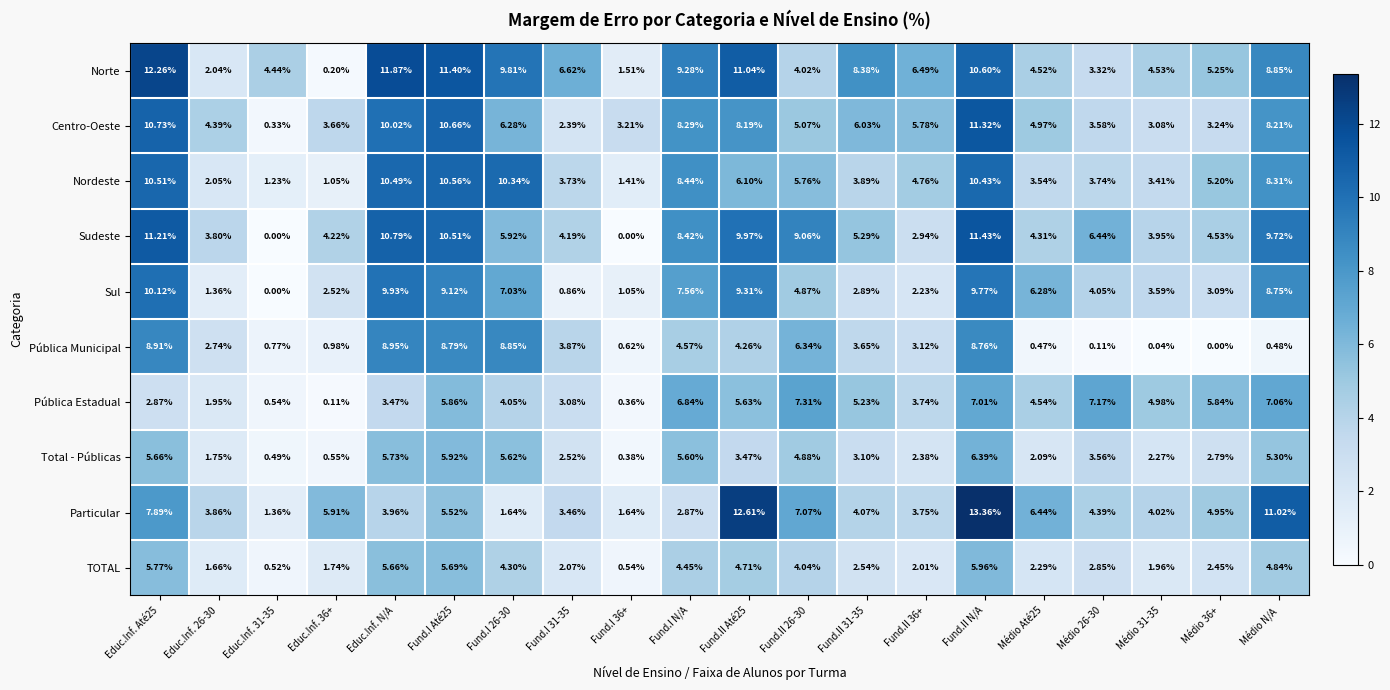

Rank the series at Médio 36+ from highest to lowest value.

Pública Estadual, Norte, Nordeste, Particular, Sudeste, Centro-Oeste, Sul, Total - Públicas, TOTAL, Pública Municipal